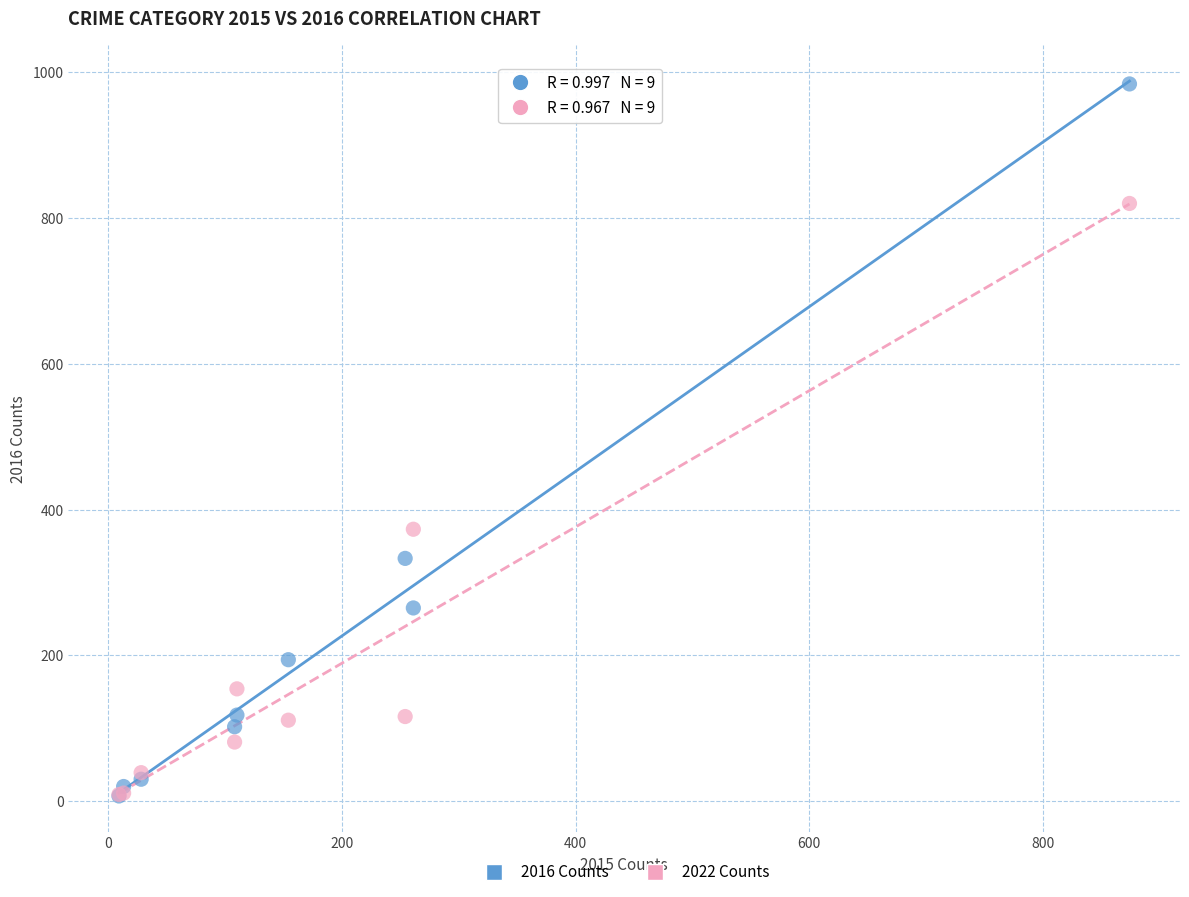

Across all series, what Y value is closest to 495?

373